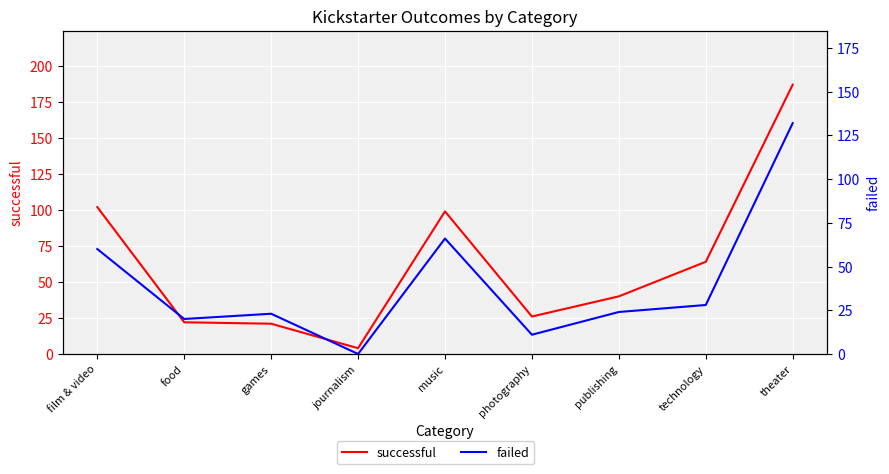

Where is the first local maximum for successful?

music